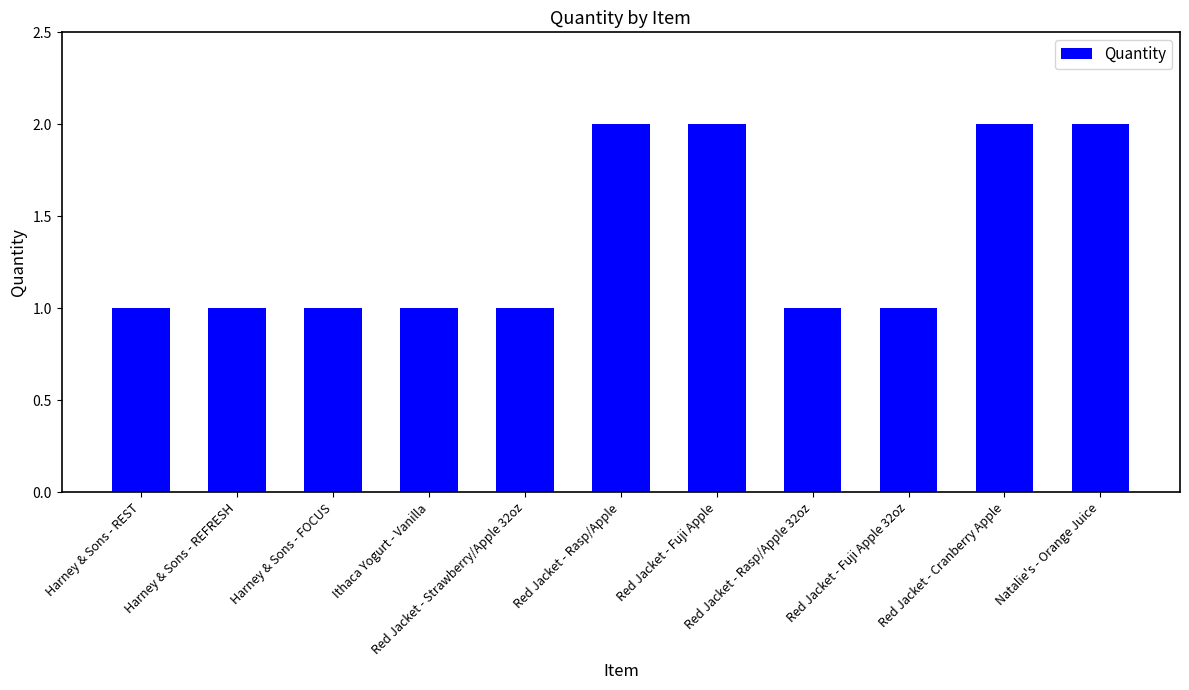

Count the number of categories in the chart.

11